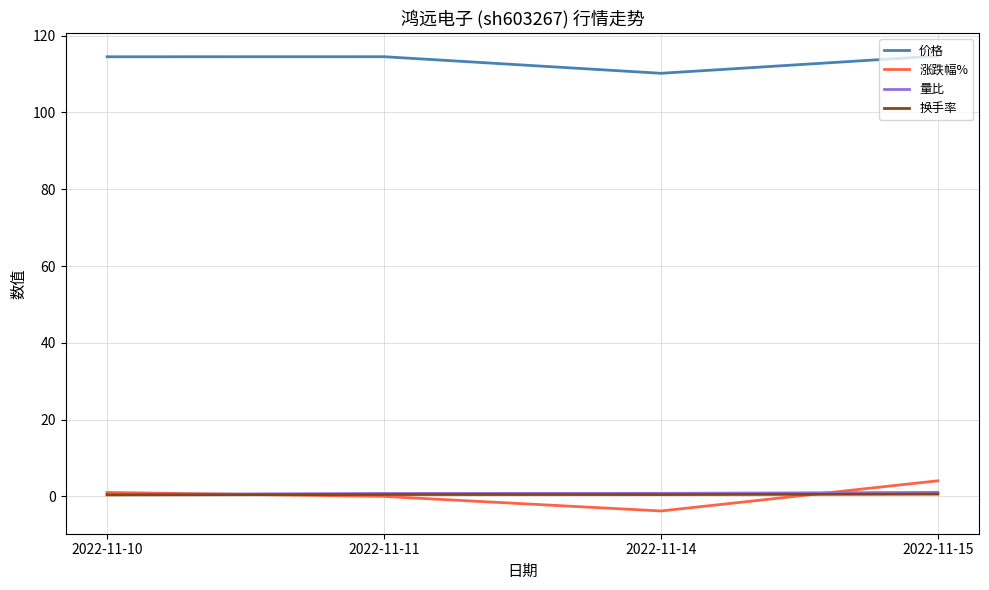

In 价格, how many points are lower than both neighbors (excluding endpoints)?

1